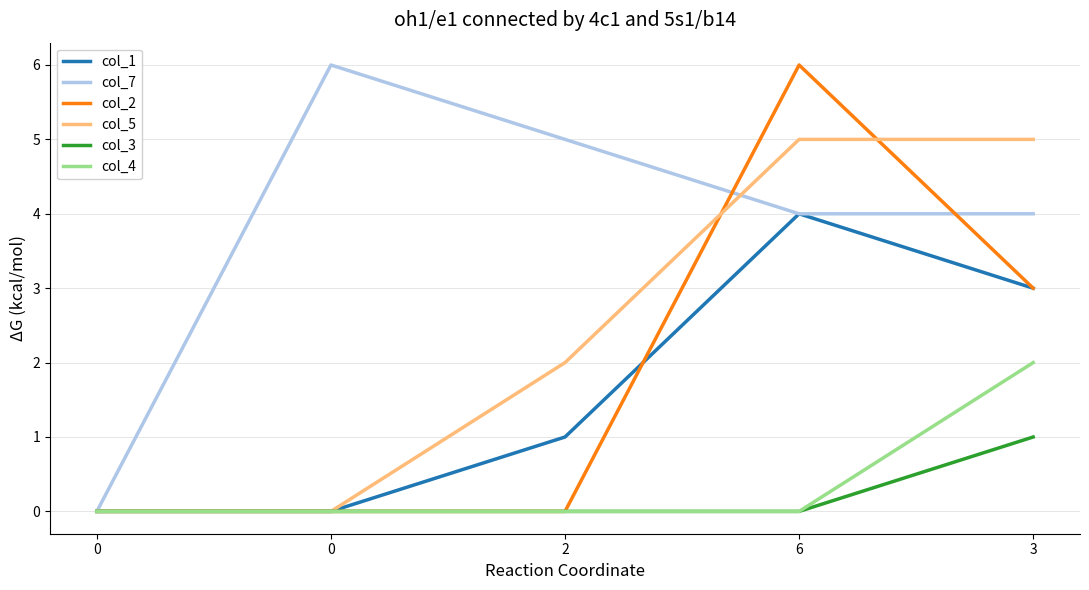

Which series has the largest total across all categories?

col_7